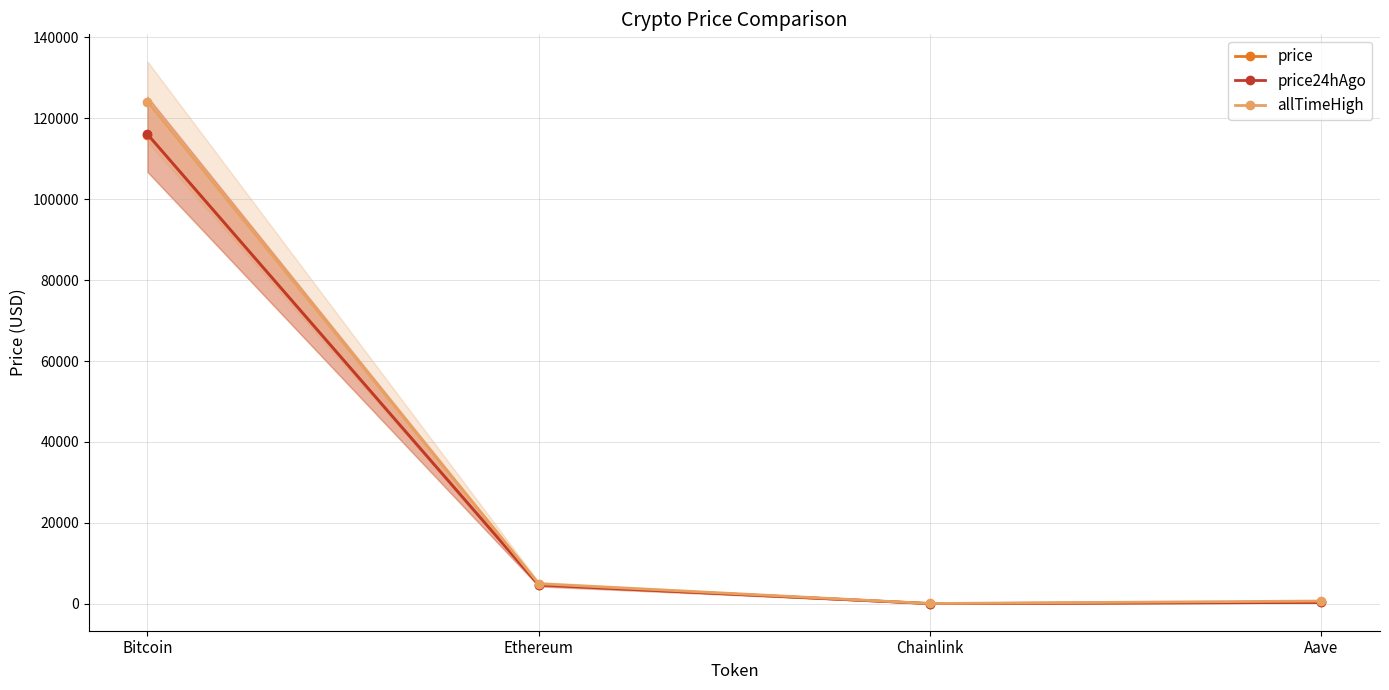

The value of price at Aave is 315.0. True or false?

True